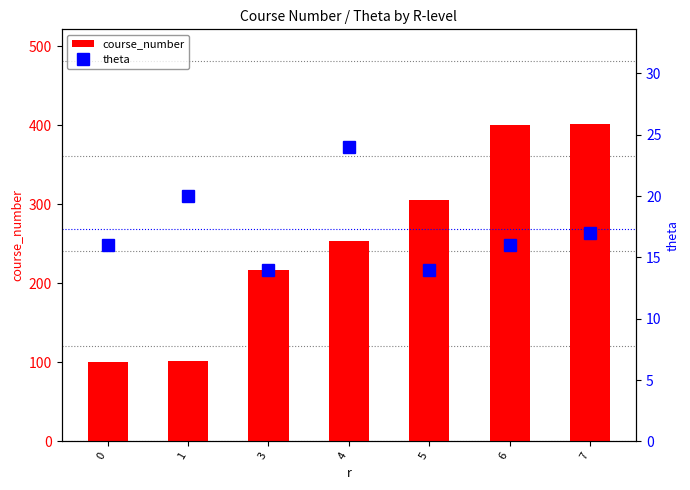

List the series in order of their overall mean, lowest first.

theta, course_number